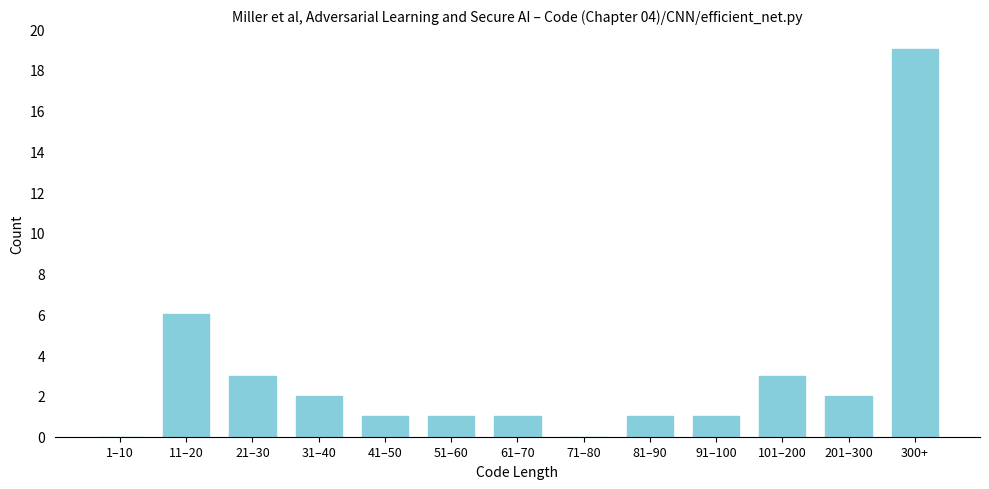

Reading left to right, what are all the values shown in this chart?

1–10=0	11–20=6	21–30=3	31–40=2	41–50=1	51–60=1	61–70=1	71–80=0	81–90=1	91–100=1	101–200=3	201–300=2	300+=19